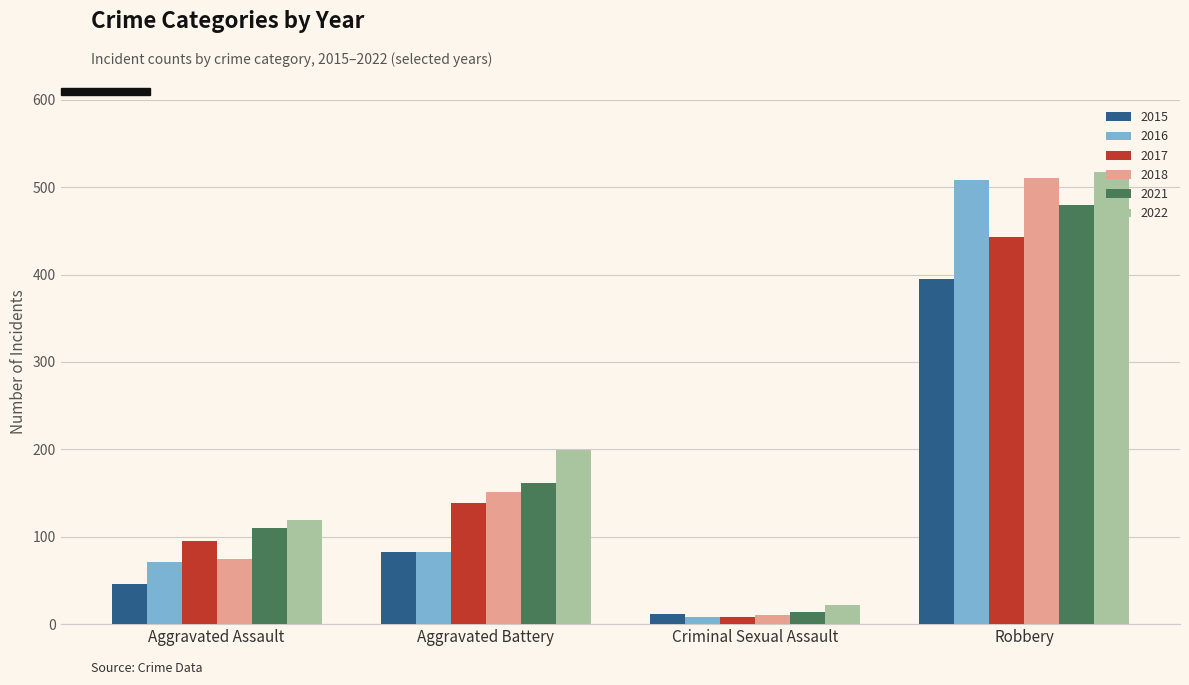

Rank the categories by 2018 value from lowest to highest.

Criminal Sexual Assault, Aggravated Assault, Aggravated Battery, Robbery